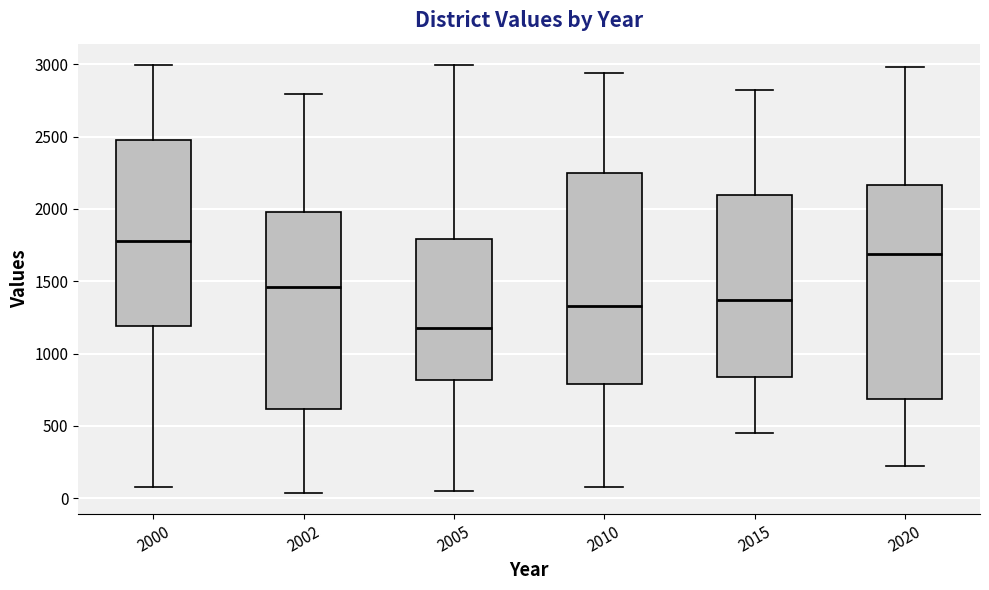

Reading left to right, transcribe this box plot: for each box, give where its median line is, the range the box spans, and where its two whiskers end, as read against the y-axis. The values are not printed on the chart, so give them approximately, as read against the axis.

2000: median 1800, box 1200 to 2450, whiskers 100 to 3000
2002: median 1450, box 600 to 2000, whiskers 50 to 2800
2005: median 1200, box 800 to 1800, whiskers 50 to 3000
2010: median 1350, box 800 to 2250, whiskers 100 to 2950
2015: median 1350, box 850 to 2100, whiskers 450 to 2850
2020: median 1700, box 700 to 2150, whiskers 200 to 3000